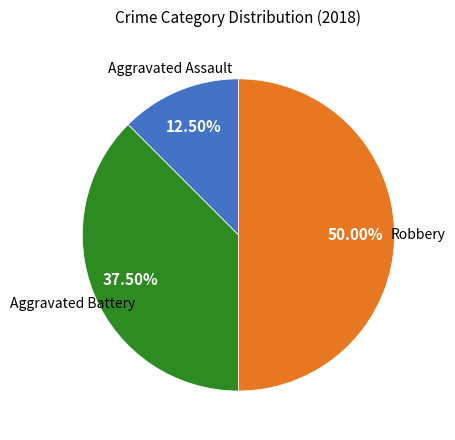

To the nearest percent, what is the difference between the largest and smallest slice percentages?

38%